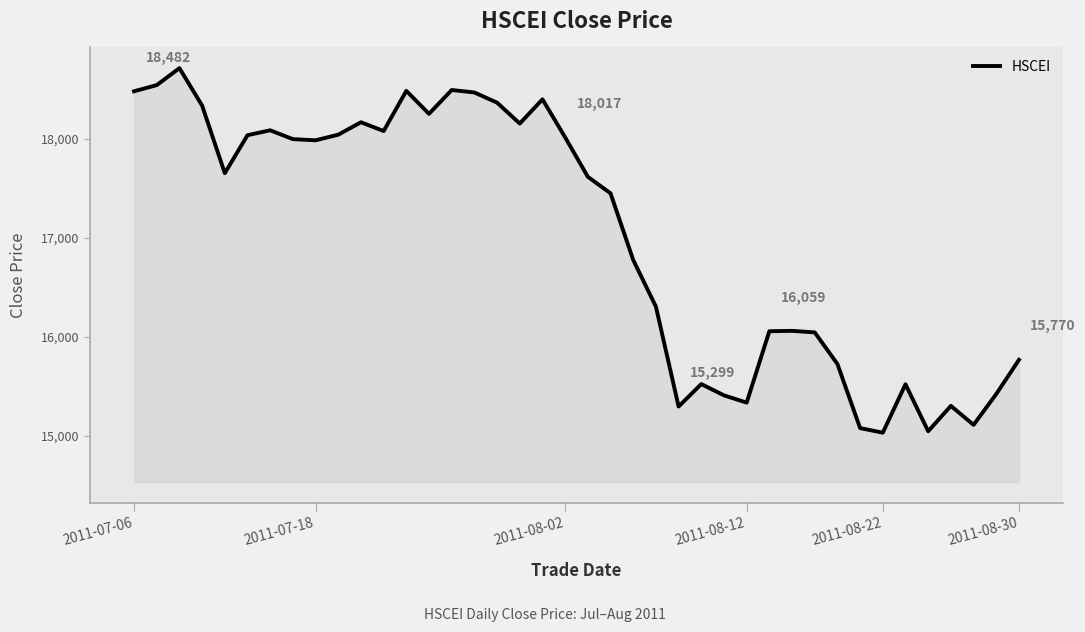

What is the difference between the maximum and minimum values?

3681.9